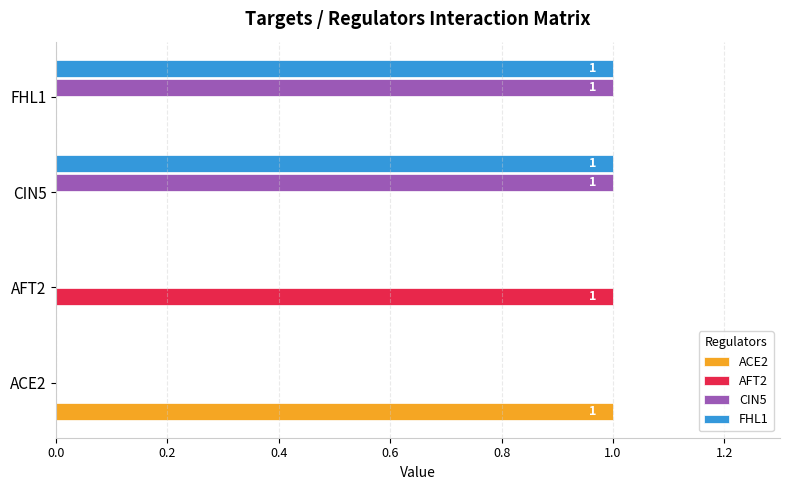

True or false: ACE2 has a value of -1 at AFT2.

False